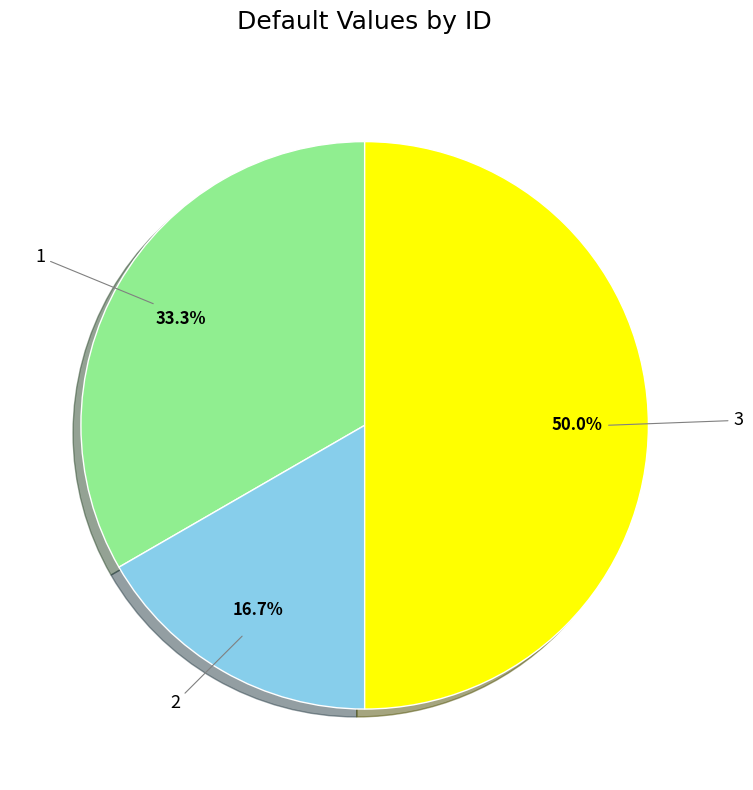

To the nearest percent, what is the difference between the largest and smallest slice percentages?

33%